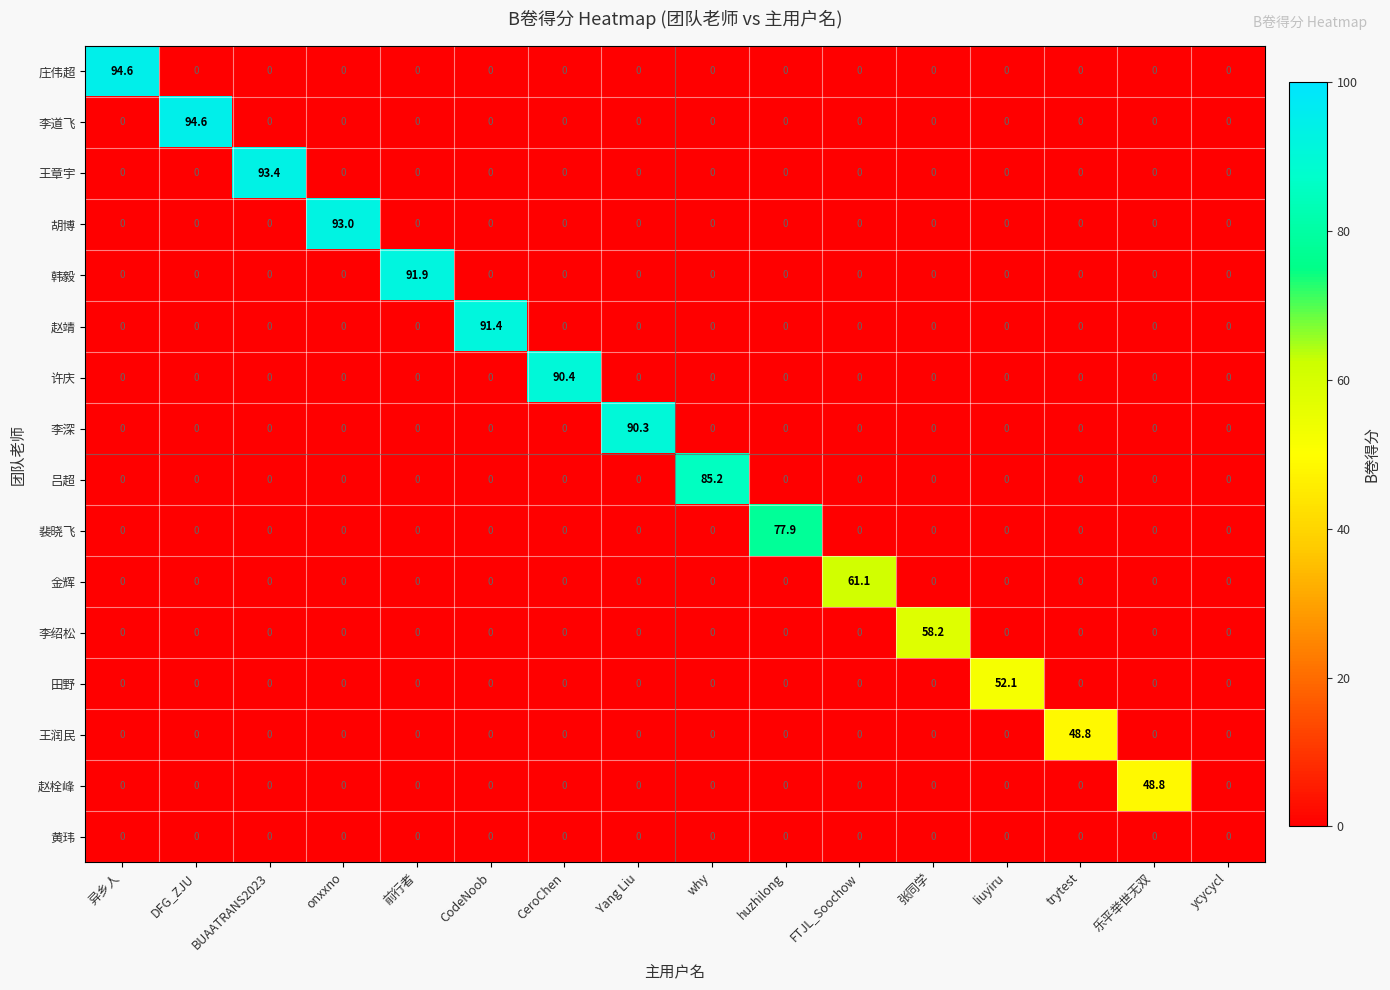

At how many categories does at least one series exceed 87?

8